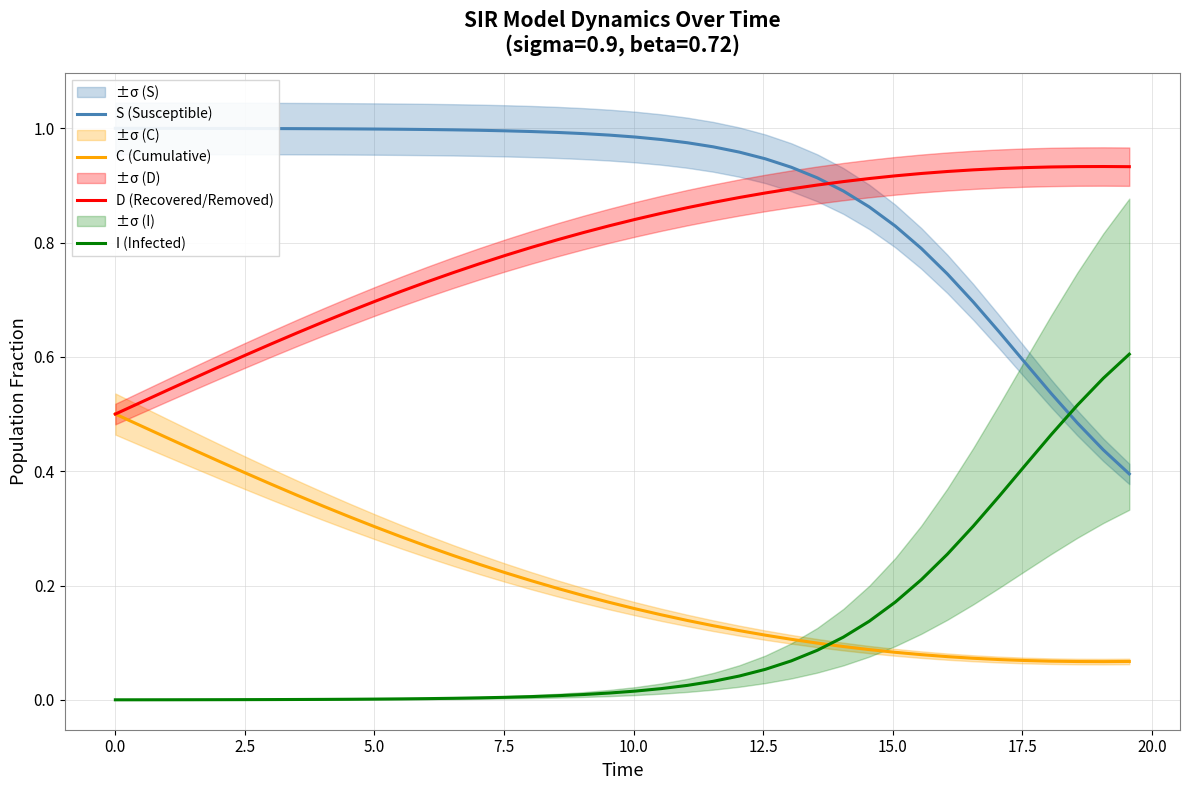

True or false: I (Infected) and C (Cumulative) cross at least once.

True